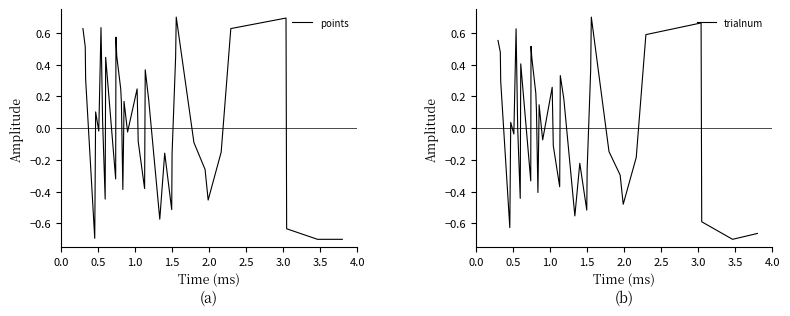

What is the sum of all points values?

0.9